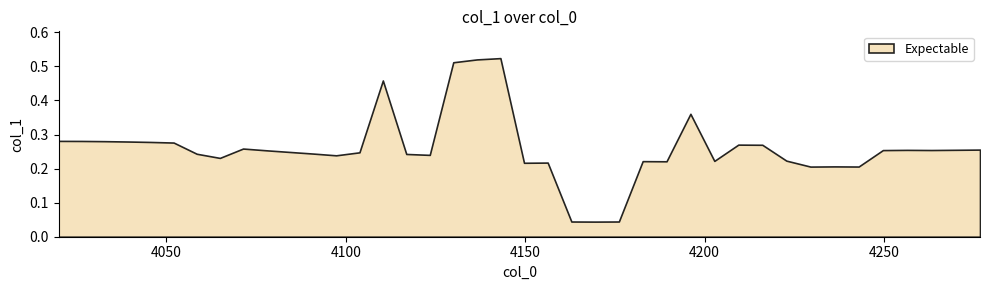

What is the greatest value displayed?

0.5